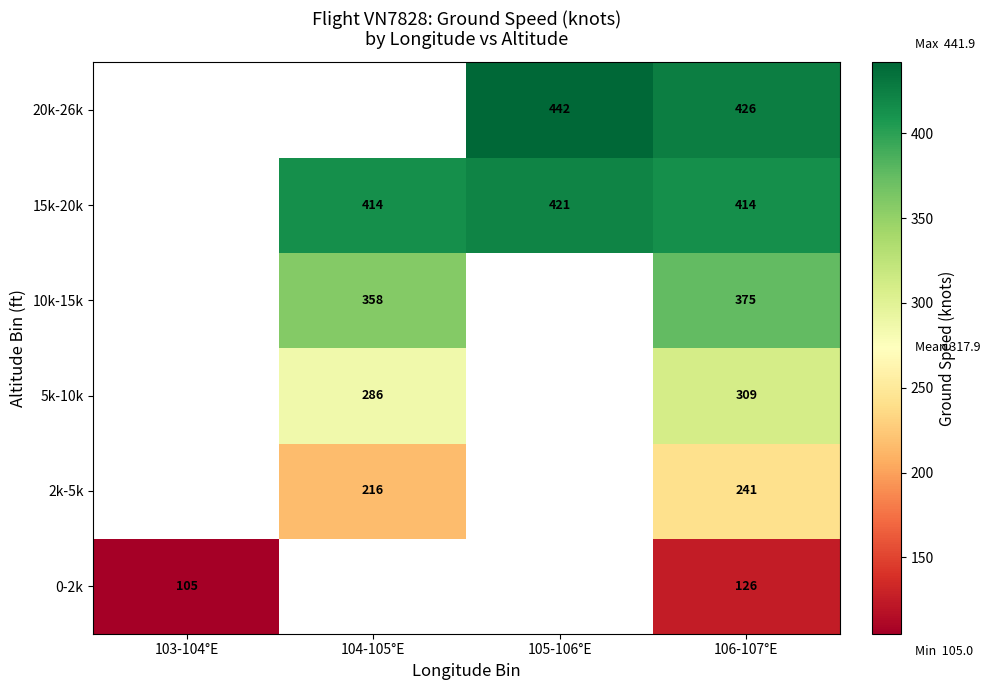

What is the spread (max minus min) of values at 106-107°E?

300